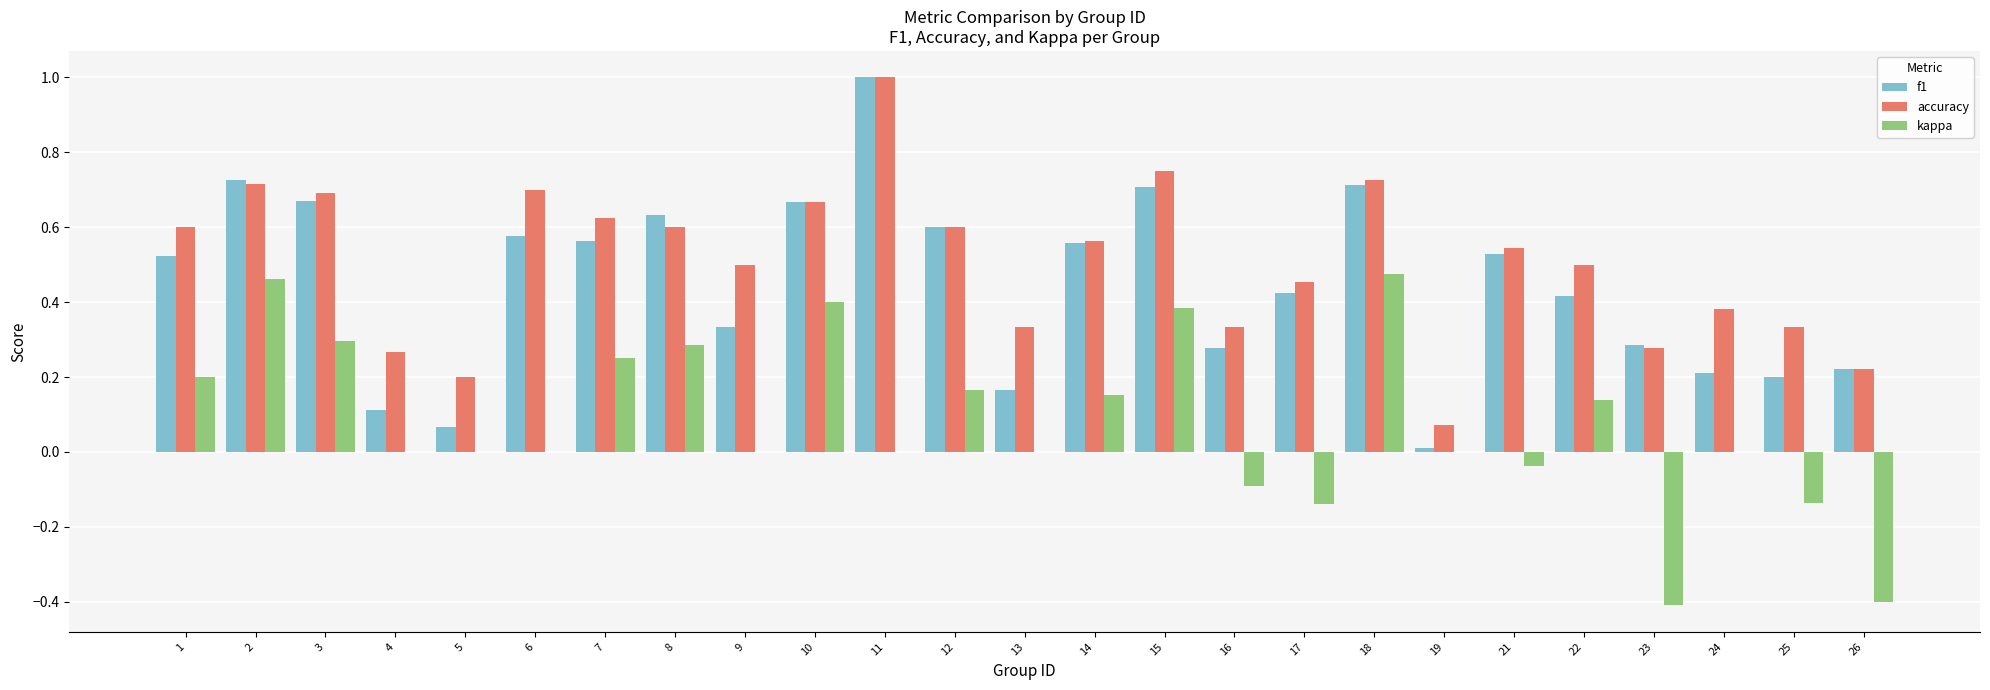

What is the greatest value displayed?

1.0